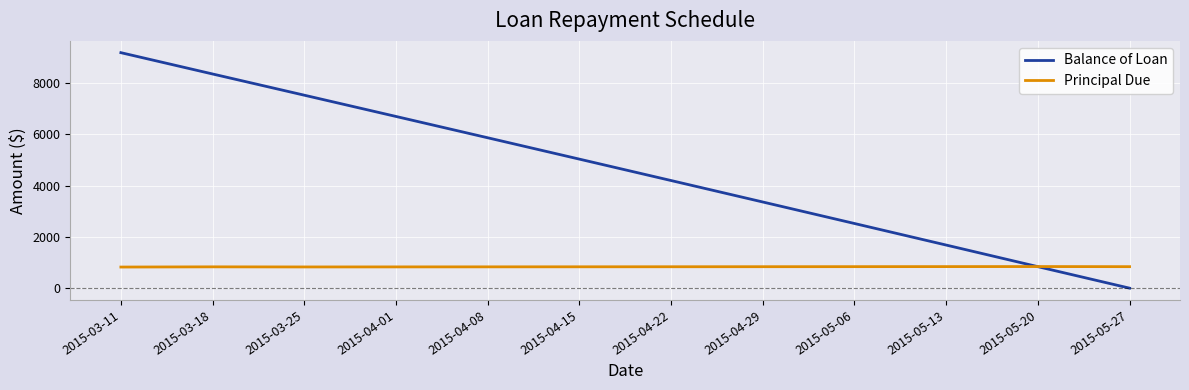

Is it true that Principal Due equals 836.2 at 2015-04-29?

True